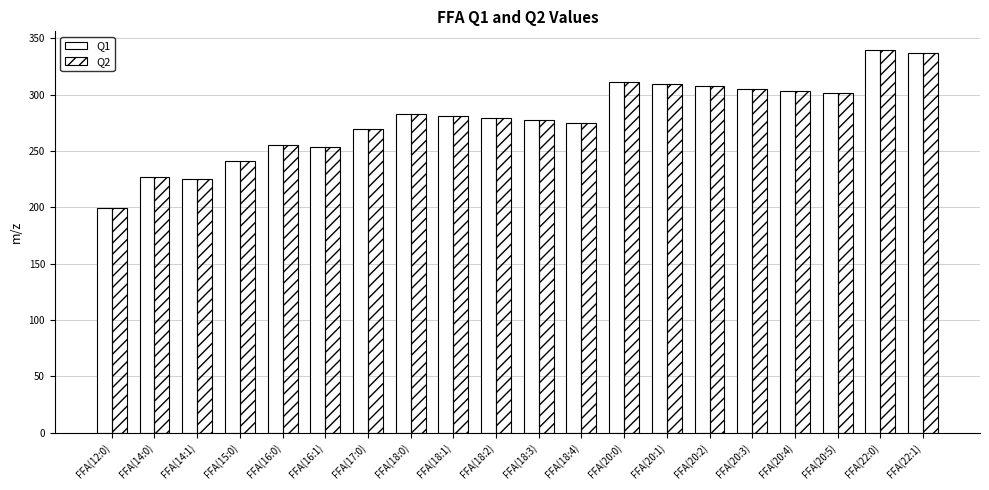

What is the maximum value for Q1?

339.3